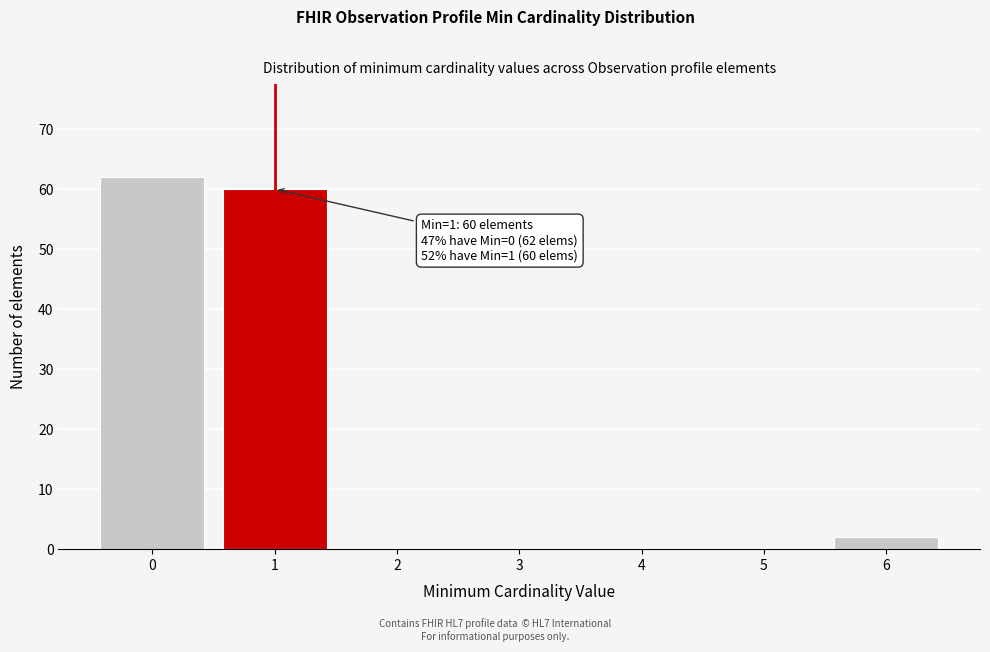

Reading right to left, extract all data points from this chart.

6=2	5=0	4=0	3=0	2=0	1=60	0=62